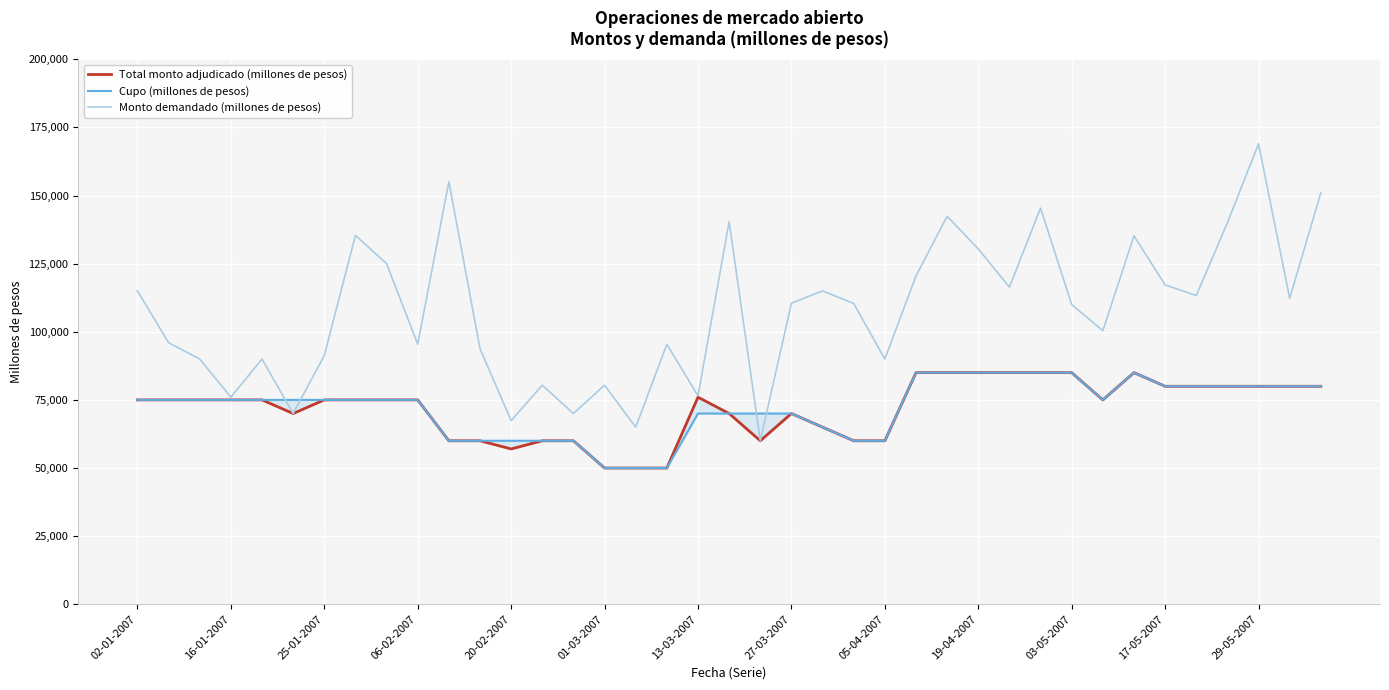

Read the Cupo (millones de pesos) value at 34, to the nearest 50.

80000